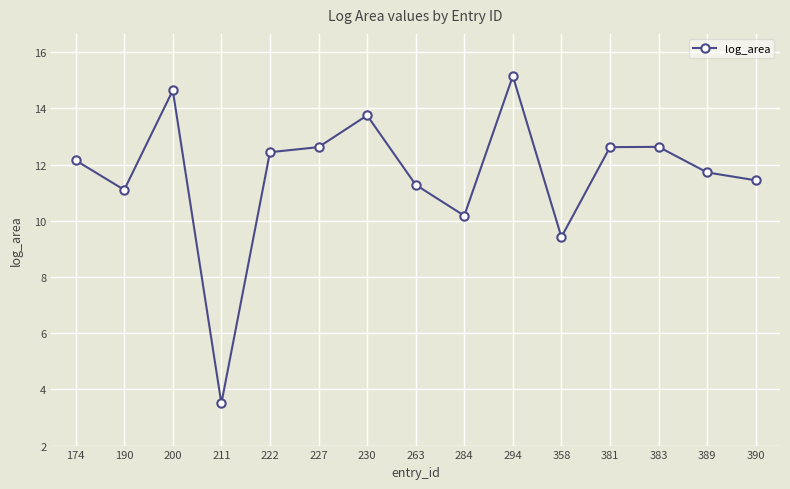

How many lines are shown in the chart?

1